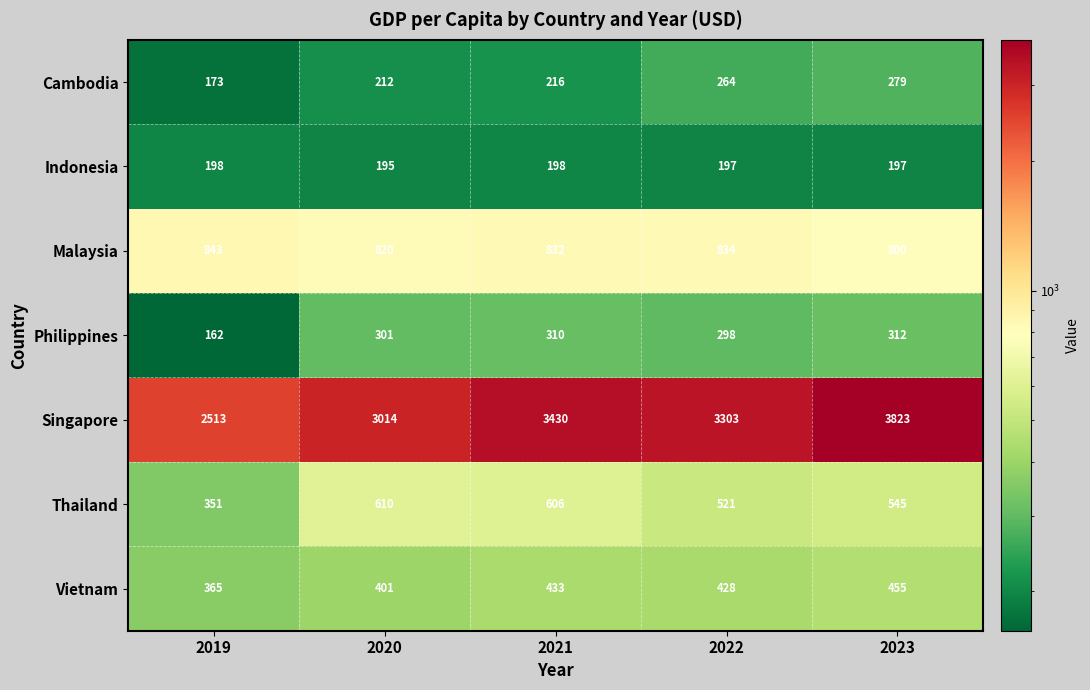

What is the lowest value of the Indonesia series?

195